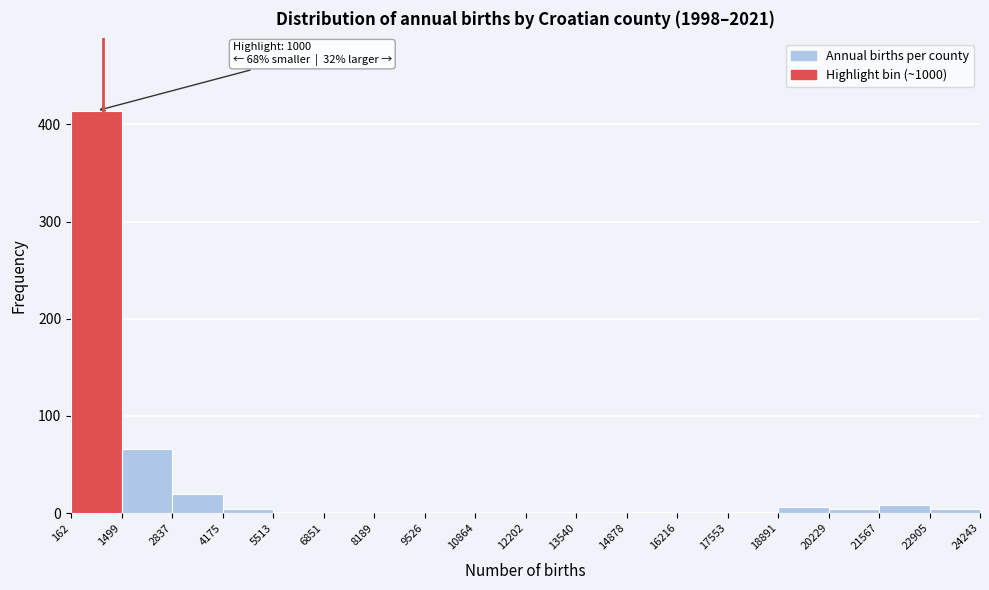

Over which range of the x-axis is the bar tallest?

162 to 1499